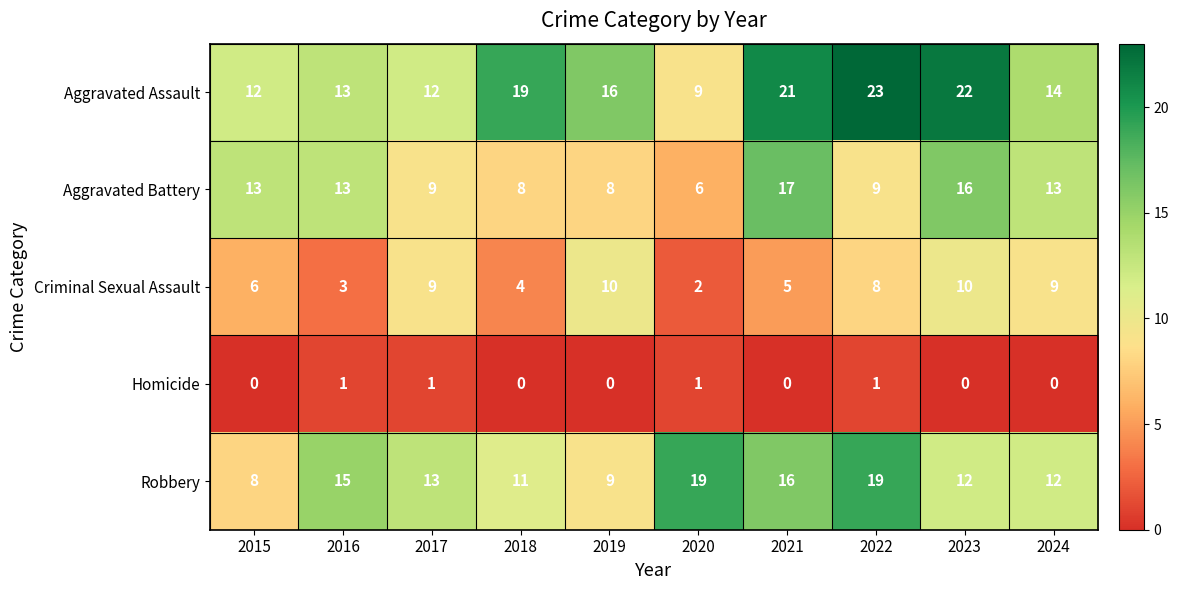

What is the greatest value displayed?

23